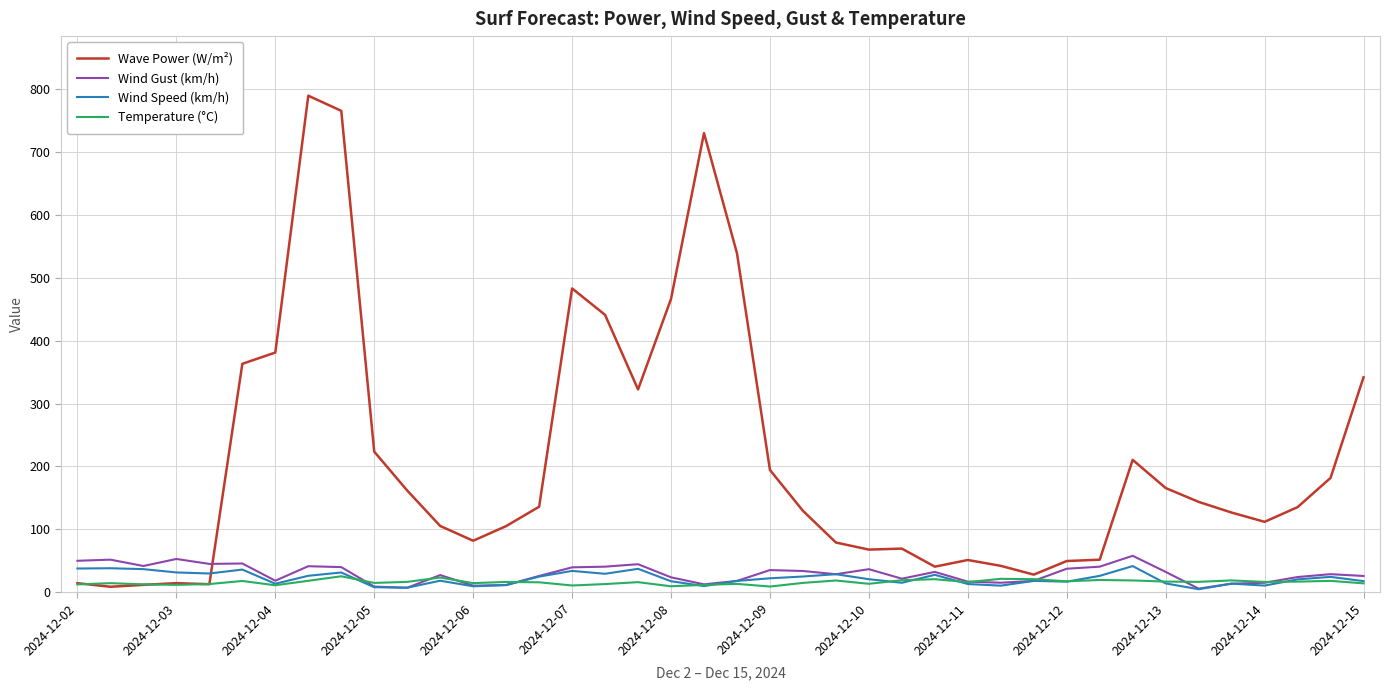

Which series has the largest total across all categories?

Wave Power (W/m²)